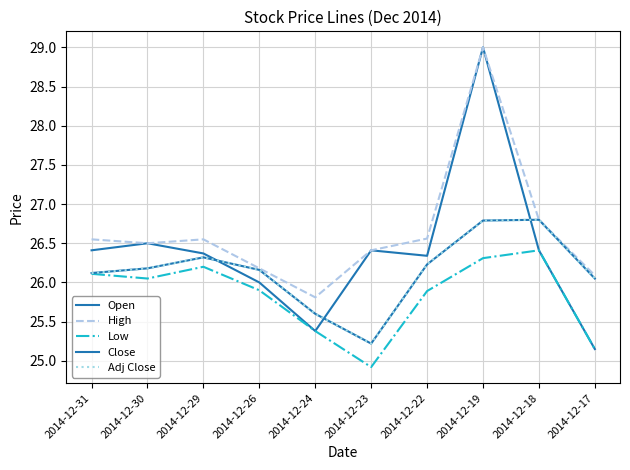

Which has a higher value, 2014-12-29 or 2014-12-26?

2014-12-29